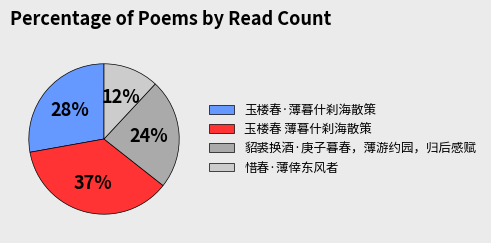

How many segments does this pie chart have?

4